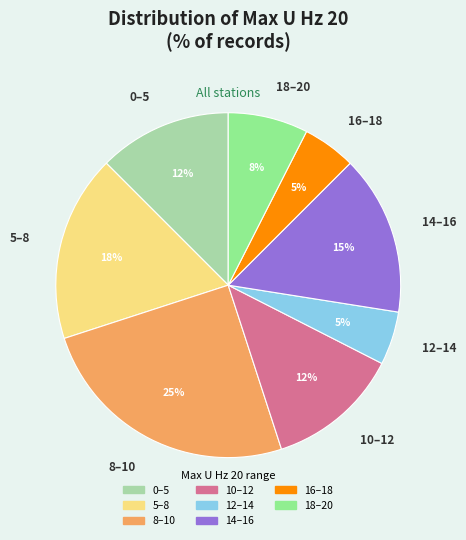

Do 18–20 and 5–8 together represent more than half of the pie?

No